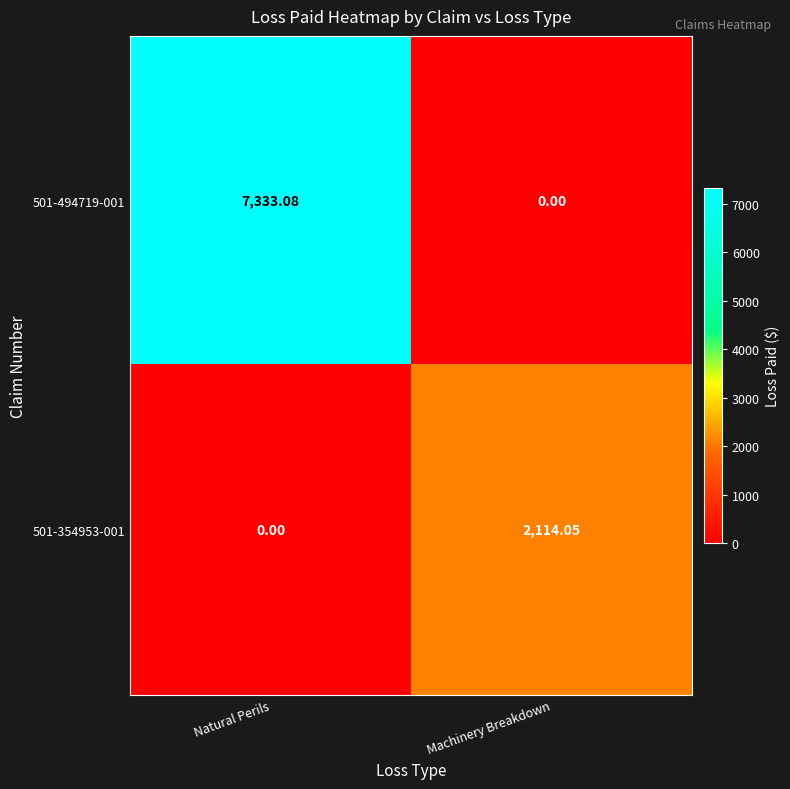

Which series has the widest spread of values?

501-494719-001